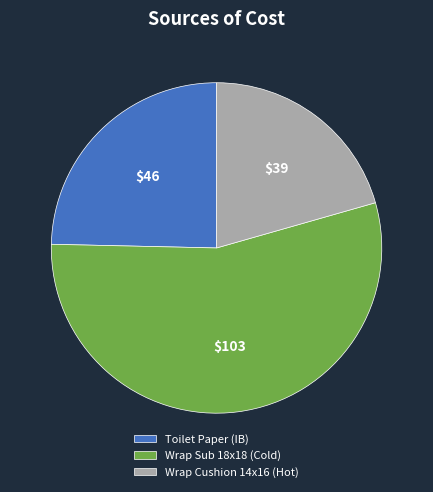

Rank the categories by value from lowest to highest.

Wrap Cushion 14x16 (Hot), Toilet Paper (IB), Wrap Sub 18x18 (Cold)